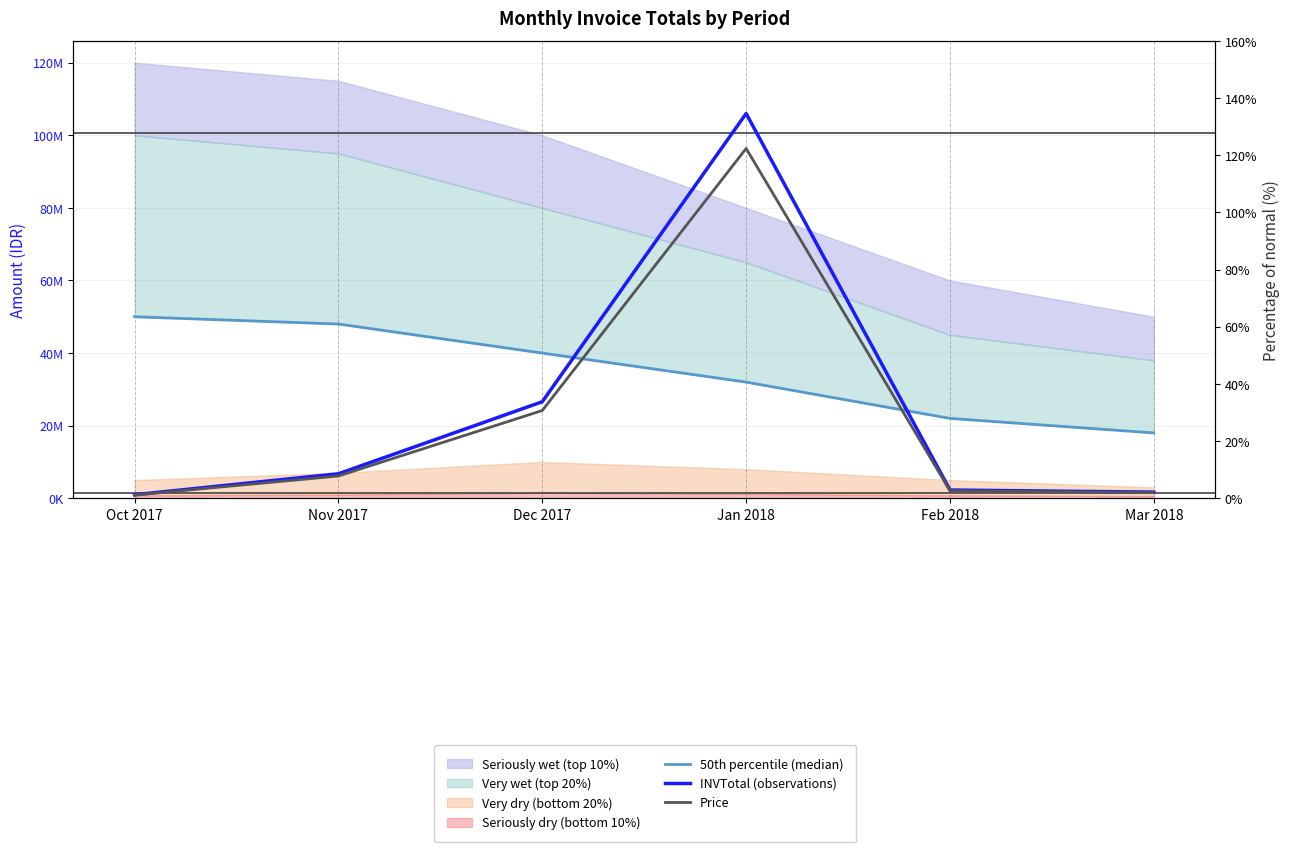

At which label is Price closest to 48626200?

Dec 2017